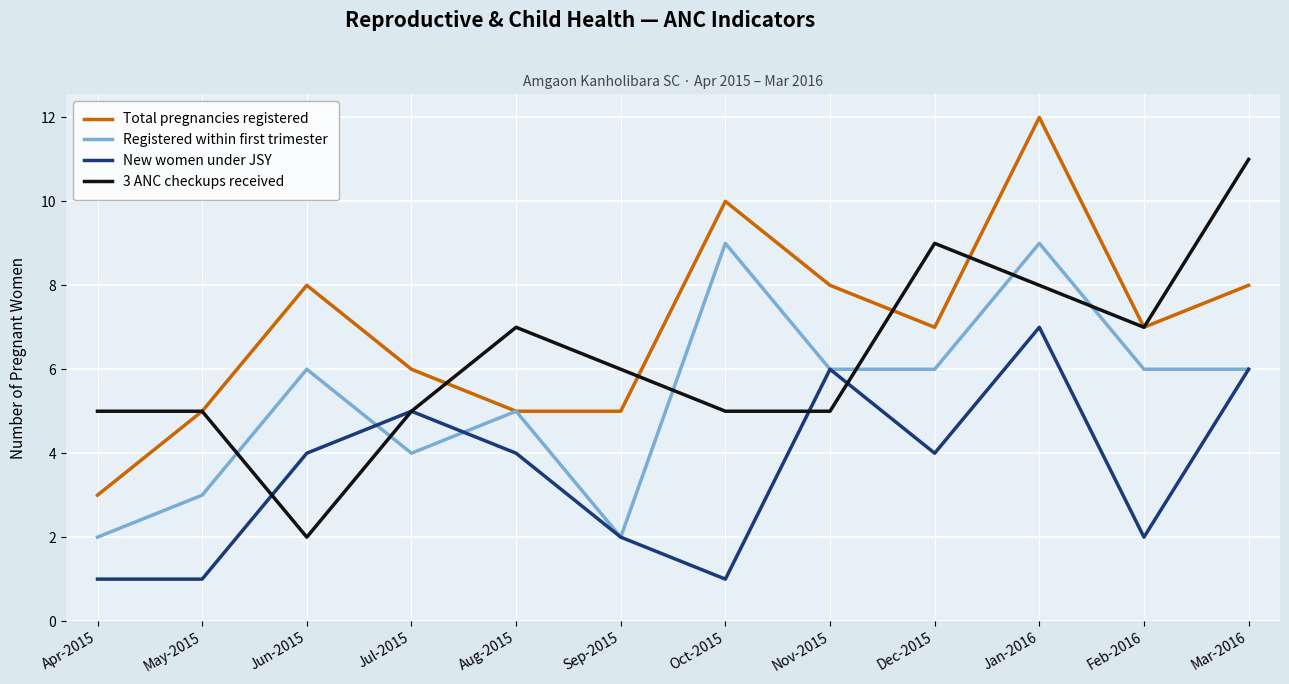

What is the sum of the Total pregnancies registered values at Jan-2016 and Jun-2015?

20